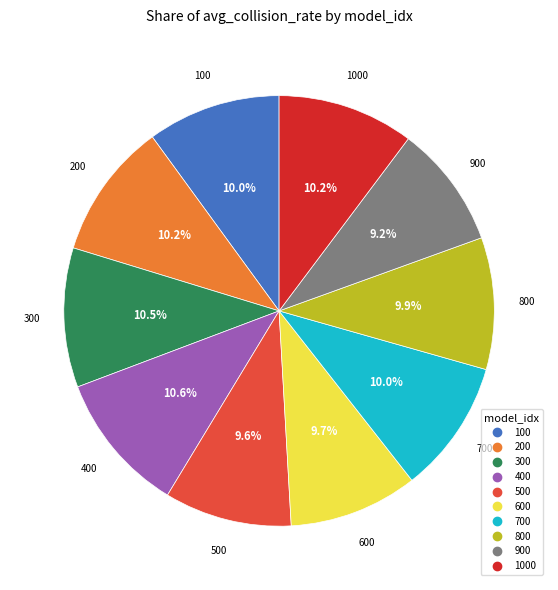

Is there any slice that represents more than half of the pie?

No